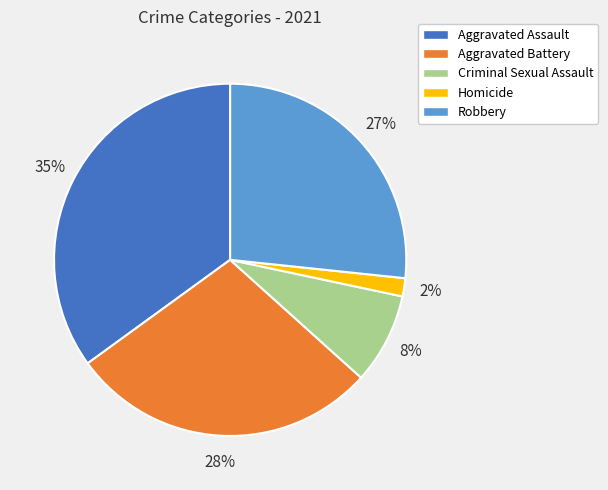

Which category has the biggest portion of the pie?

Aggravated Assault